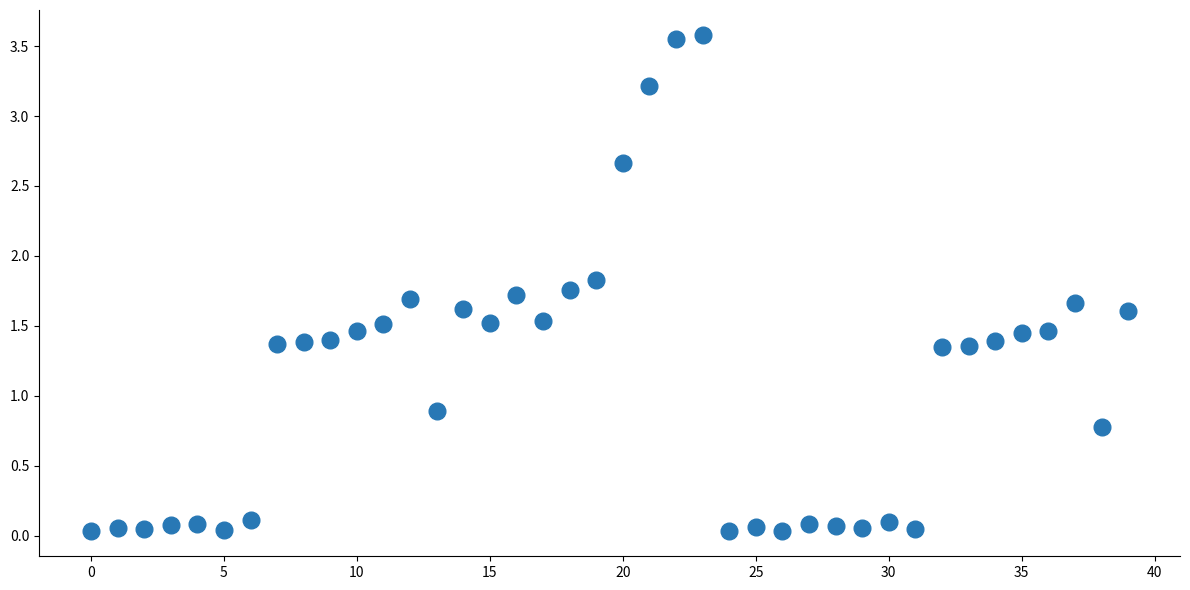

What Y value in the scatter plot is closest to 1?

0.9